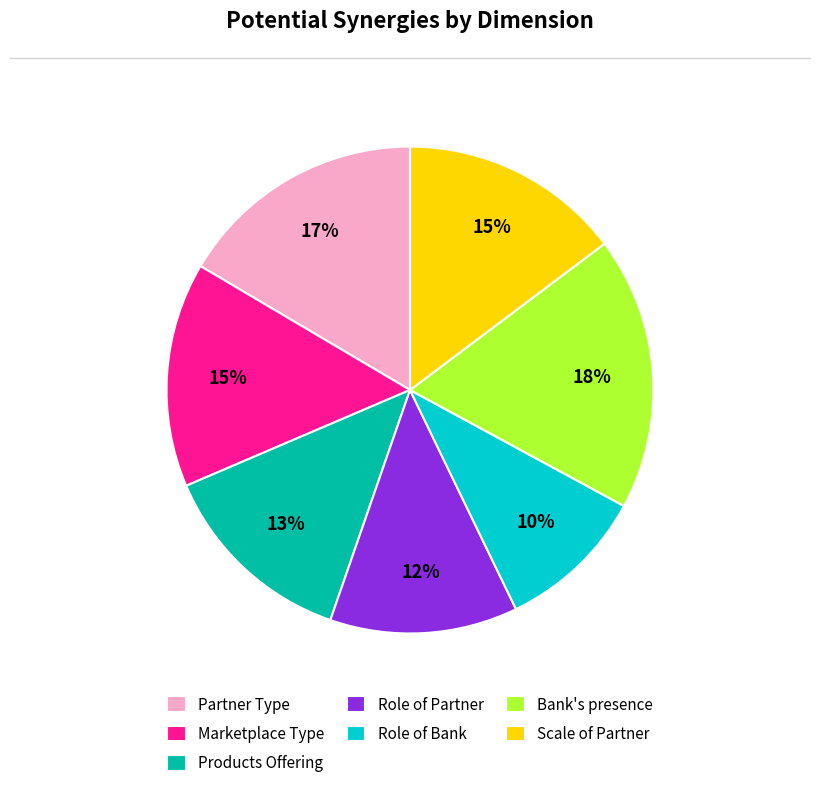

To the nearest percent, what portion does Marketplace Type represent?

15%